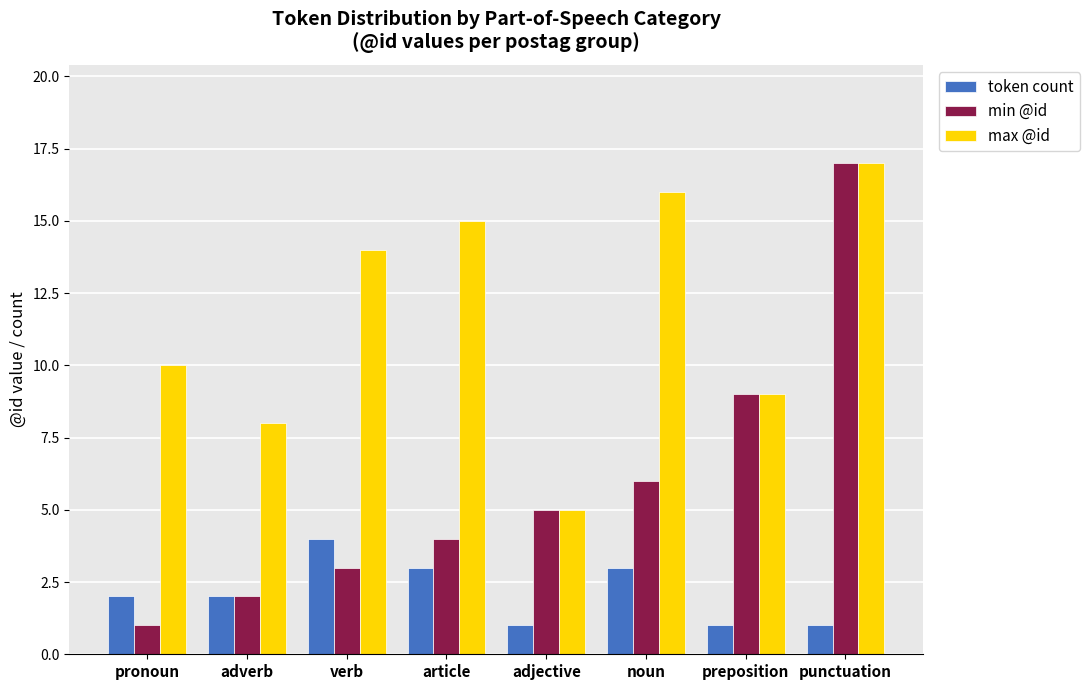

What position from the left is article?

4